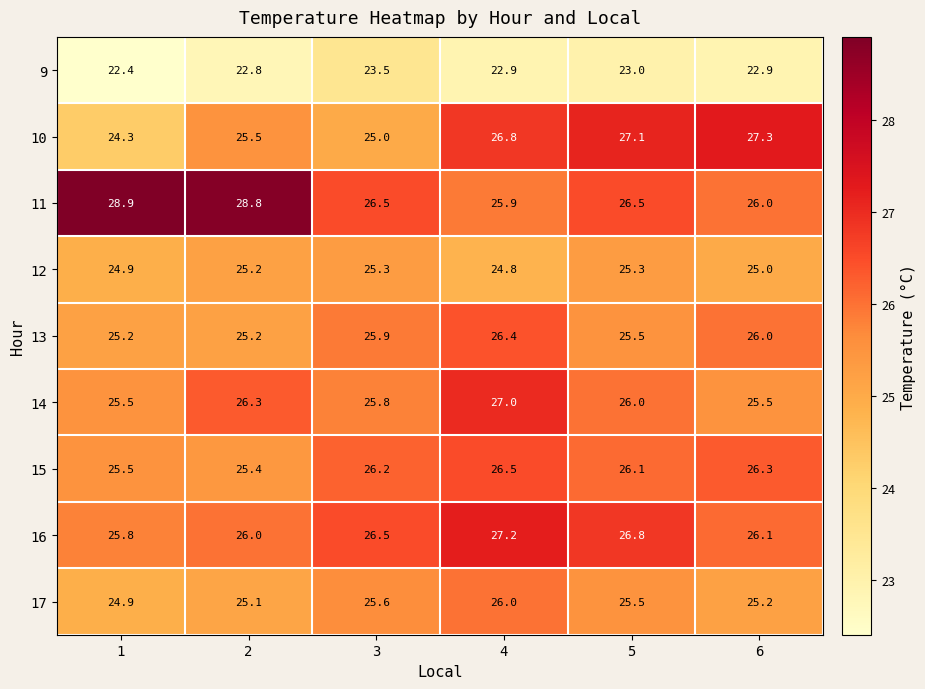

List the series in order of their peak value, highest first.

11, 10, 16, 14, 15, 13, 17, 12, 9